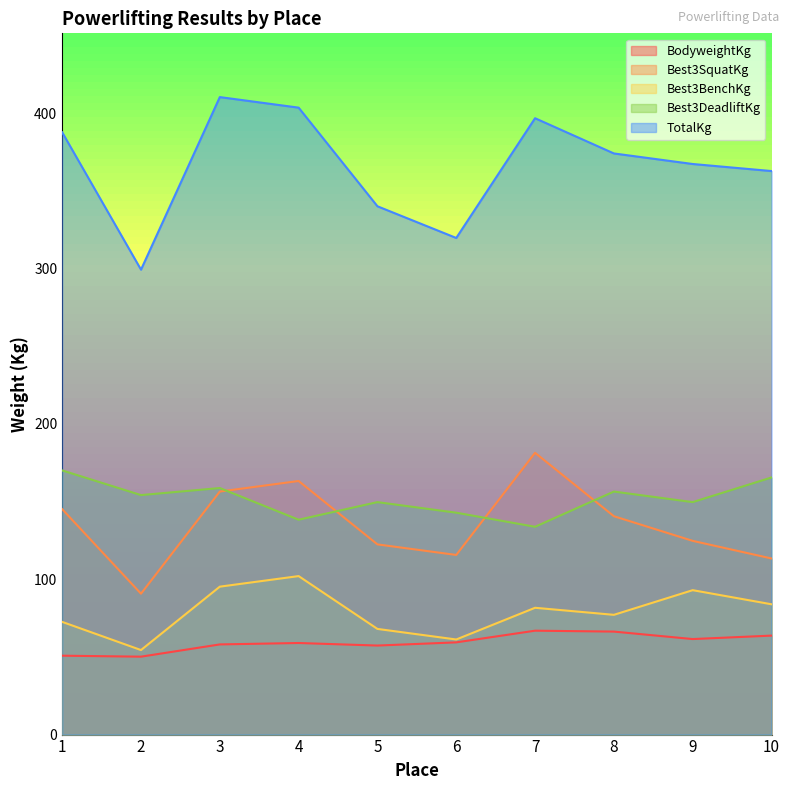

True or false: Best3DeadliftKg has more than 2 interior local peaks.

True